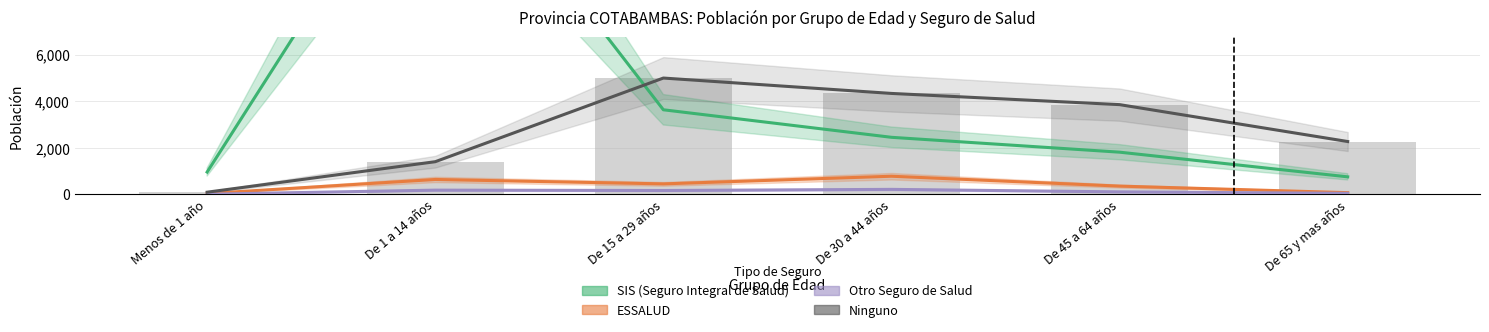

At which category is the sum across all series the highest?

De 1 a 14 años